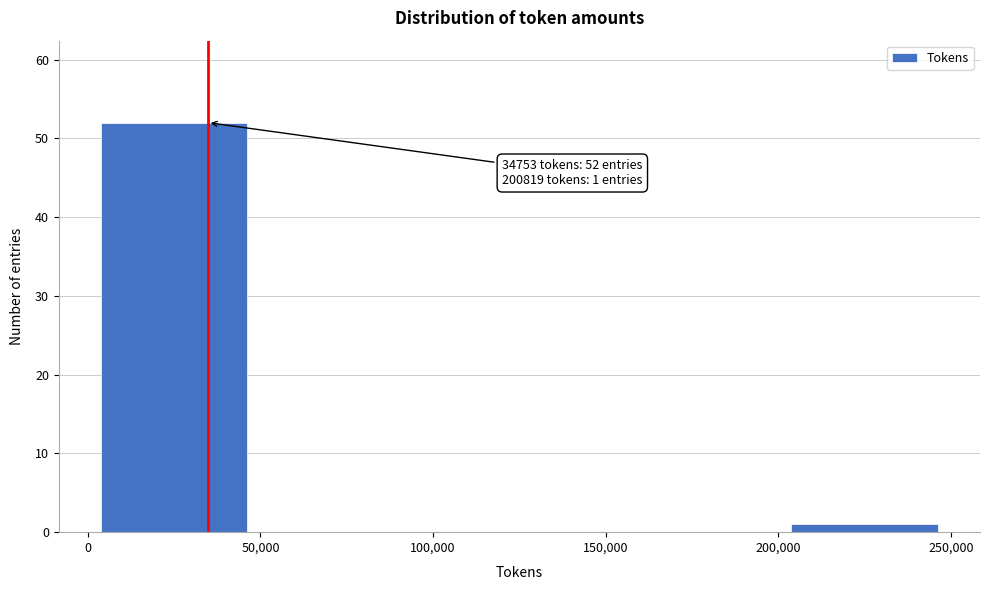

Which range on the x-axis has the tallest bar?

0 to 50,000